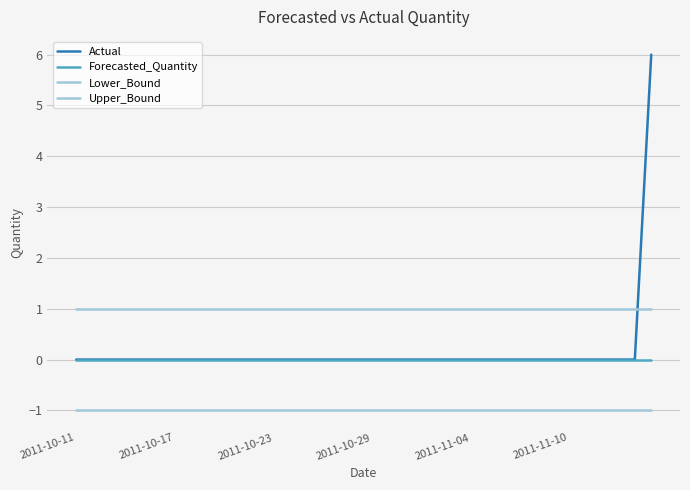

How many lines are shown in the chart?

4